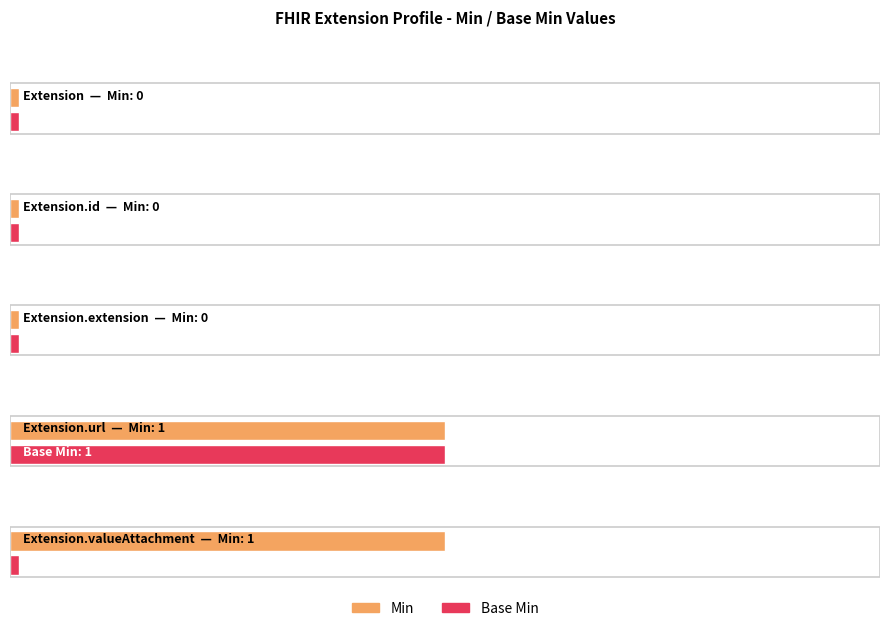

The value of Min at Extension.id is 0. True or false?

True